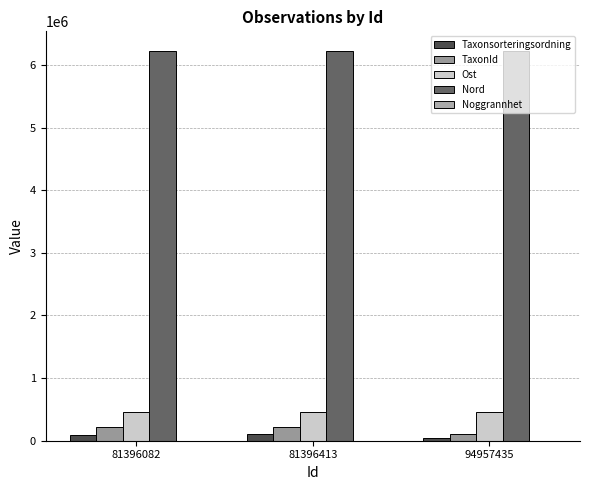

What is the difference between the Taxonsorteringsordning values at 94957435 and 81396082?

54895.0